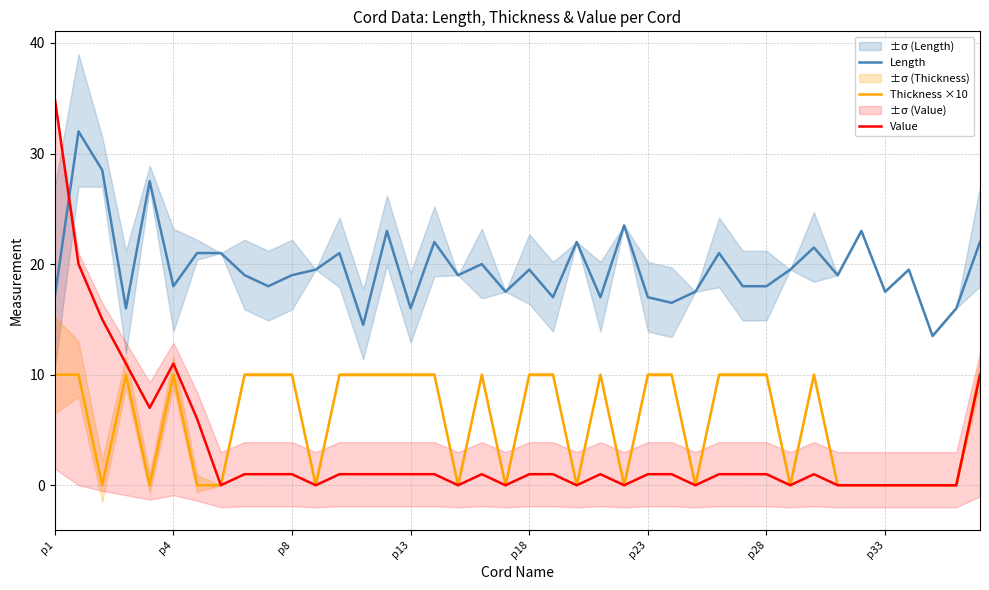

What is the approximate value of Value at p23?

1.0